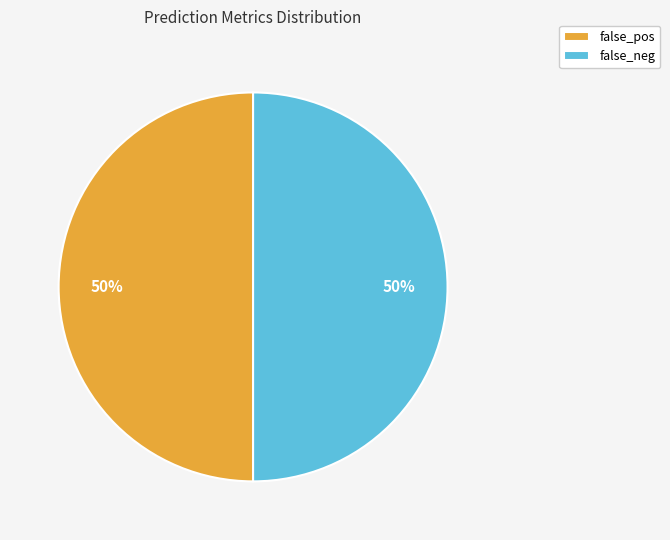

To the nearest percent, what percentage of the pie is false_neg?

50%